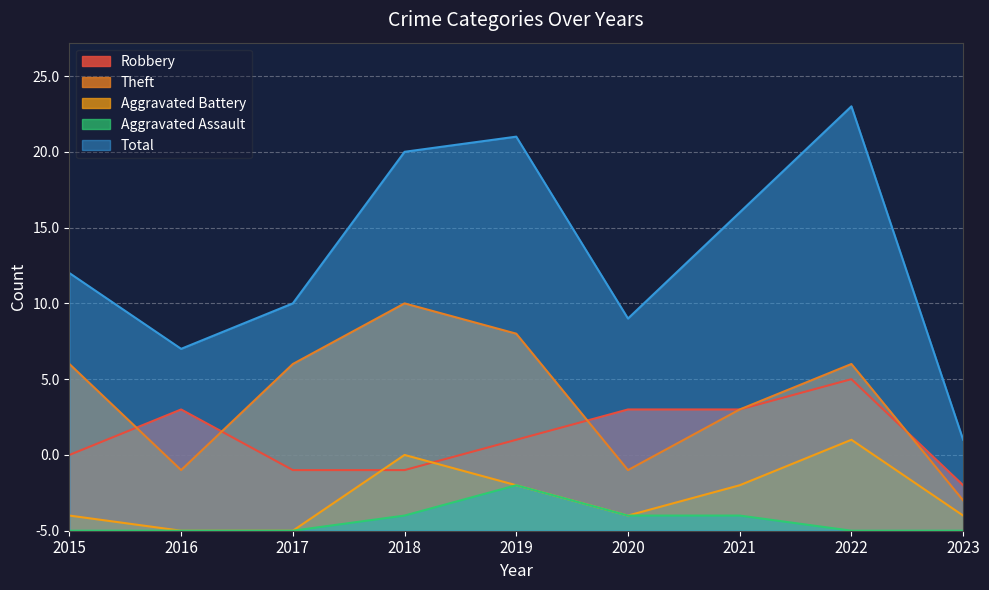

Between 2015 and 2020, which series saw the biggest shift?

Theft